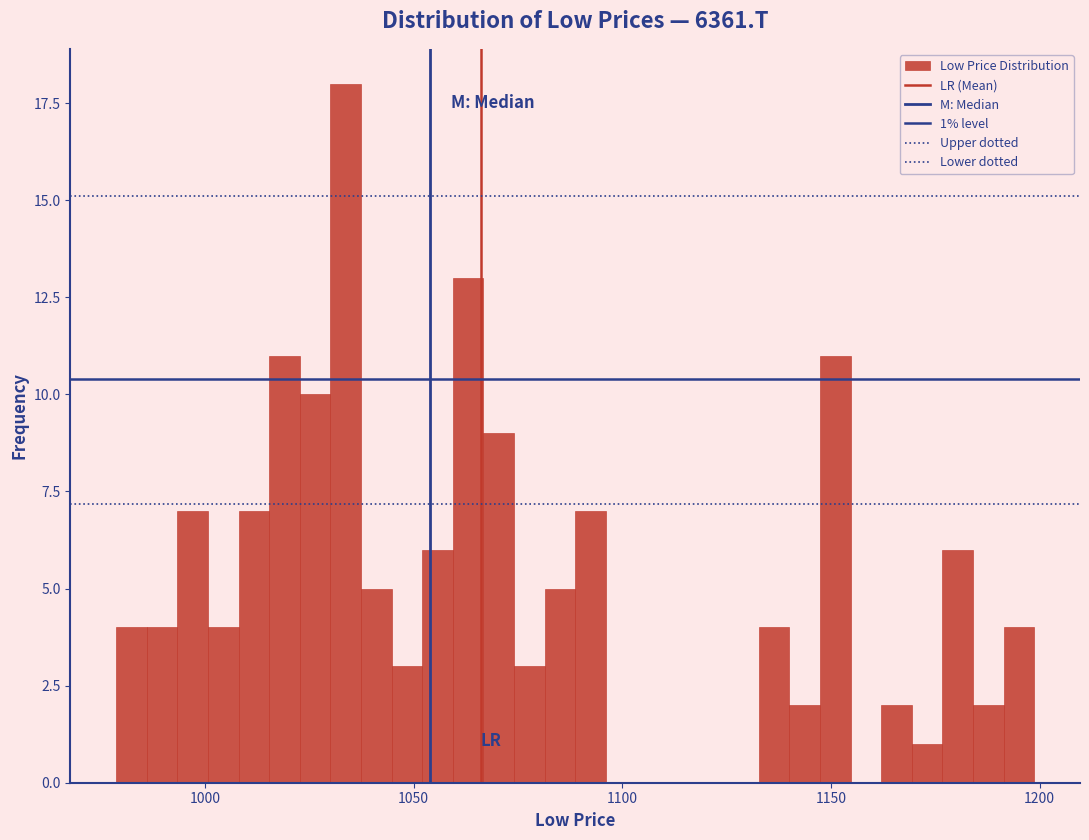

Around what value on the x-axis is the tallest bar? Give the approximate position of its centre, as read against the axis.

1035